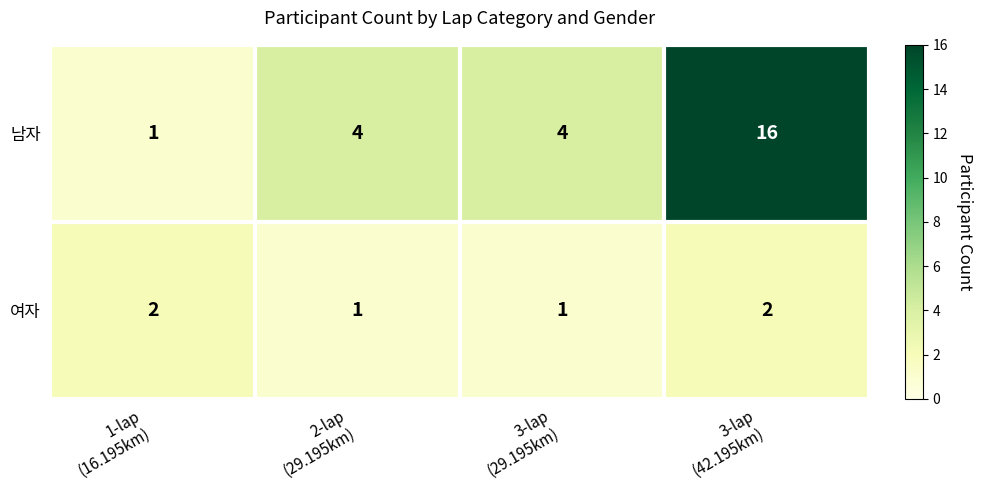

Rank the series at 1-lap
(16.195km) from lowest to highest value.

남자, 여자